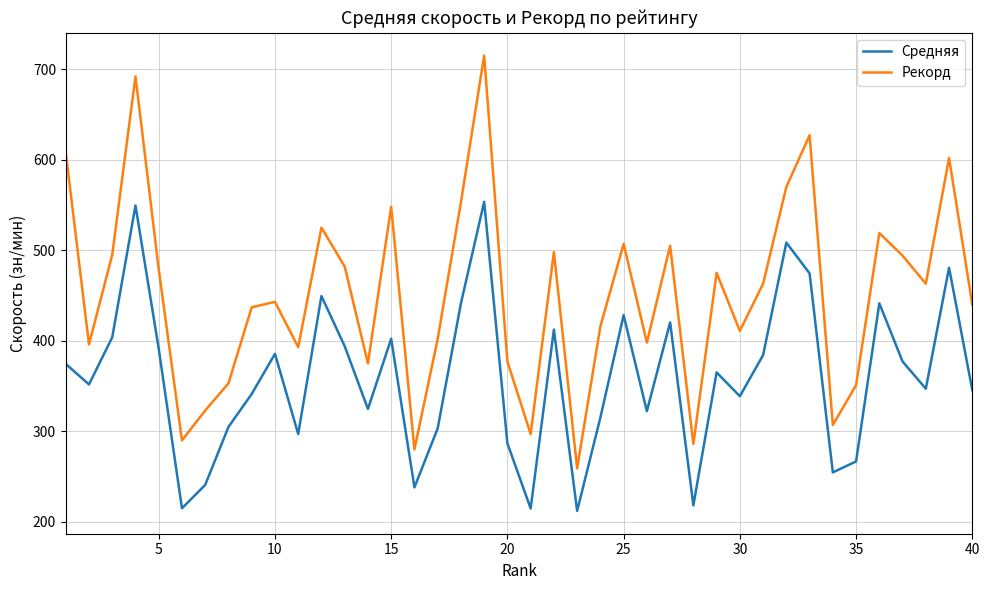

Which series has the widest spread of values?

Рекорд